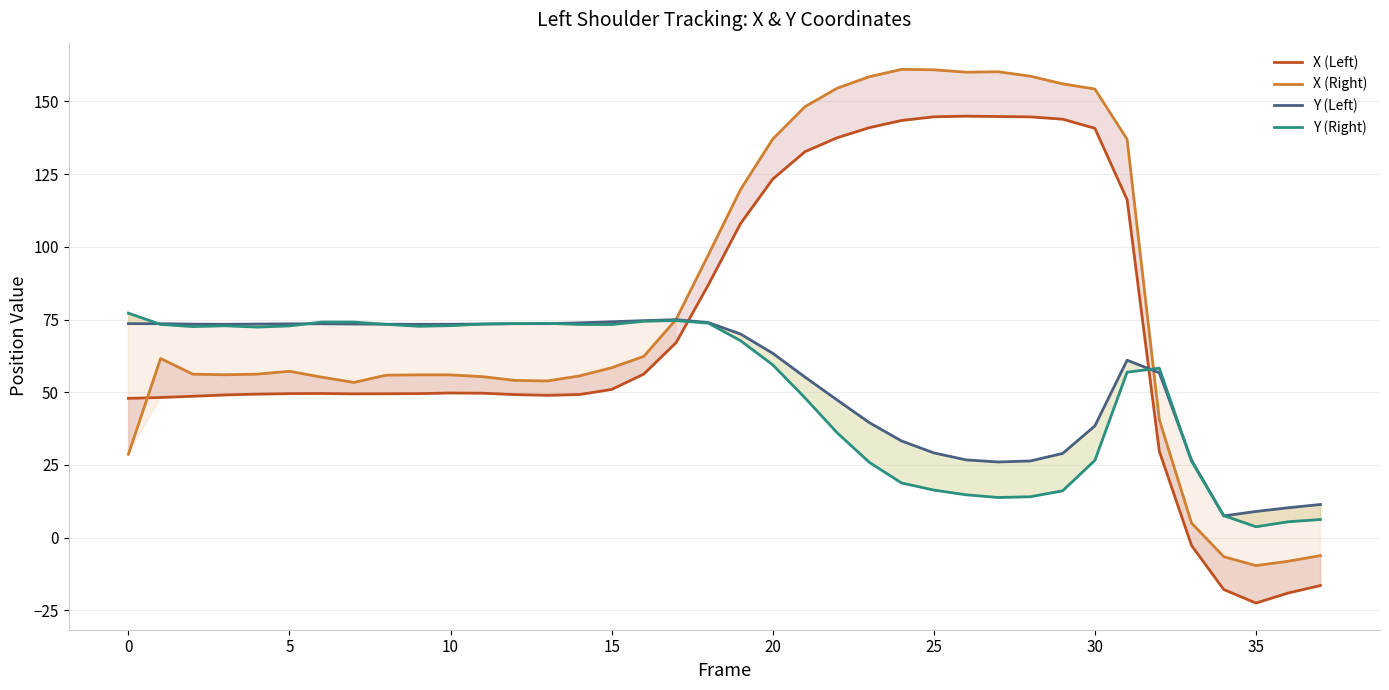

At which category does X (Left) reach its first local valley?

35